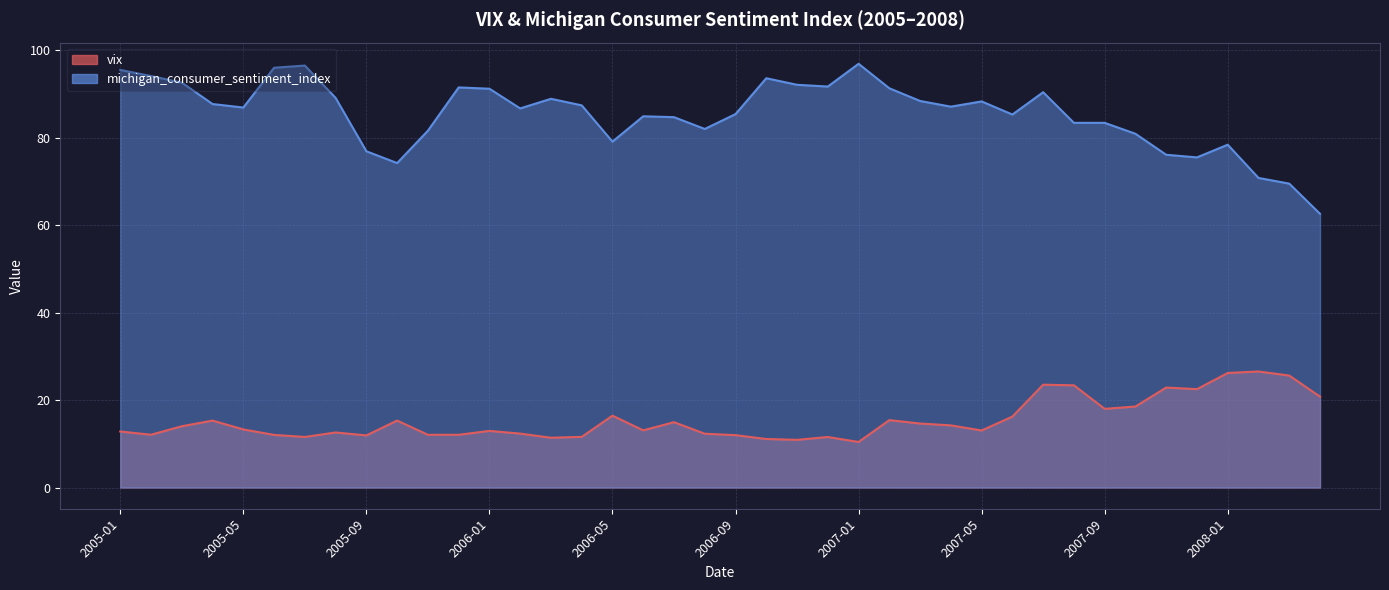

True or false: michigan_consumer_sentiment_index and vix intersect in this chart.

False